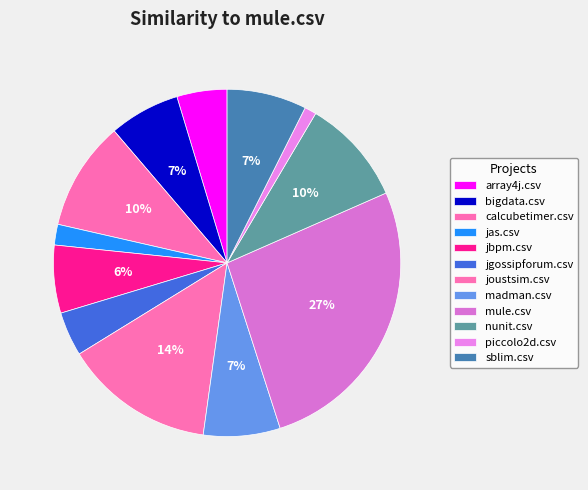

To the nearest percent, what is the difference between the largest and smallest slice percentages?

26%